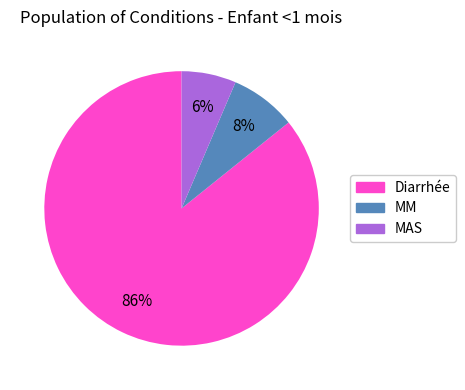

Does any single category account for the majority?

Yes